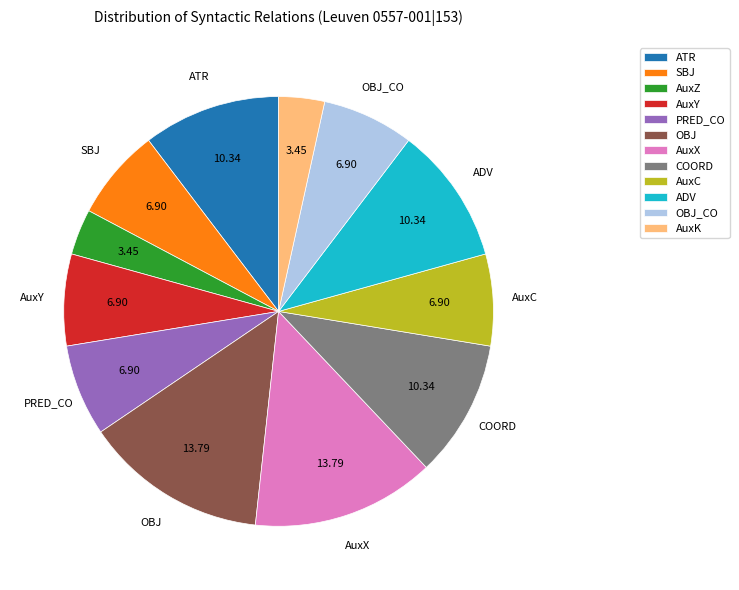

Does any single category account for the majority?

No